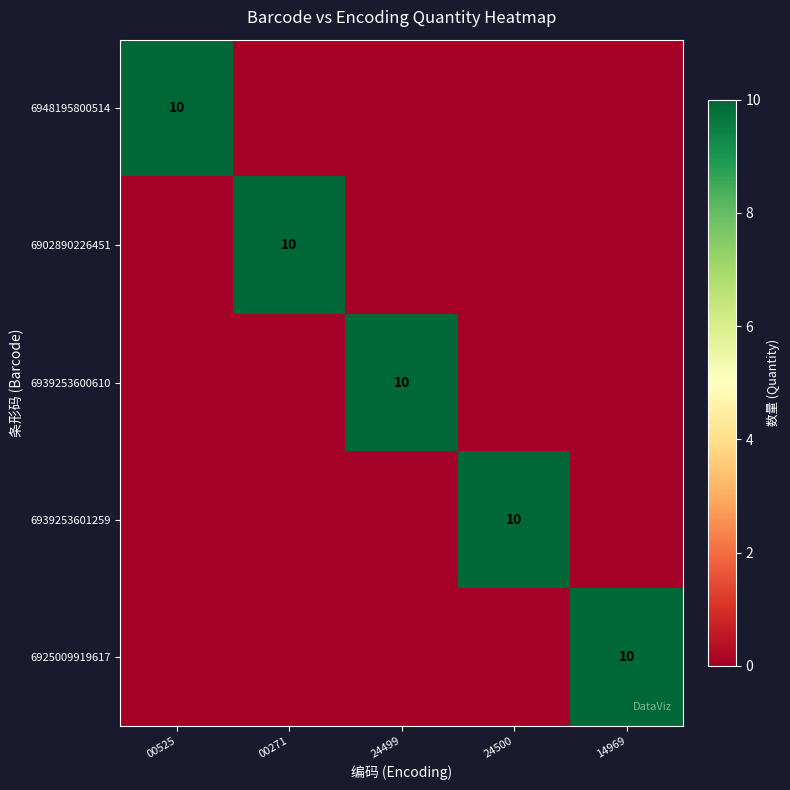

The 6948195800514 series shows 10 at 00525. True or false?

True